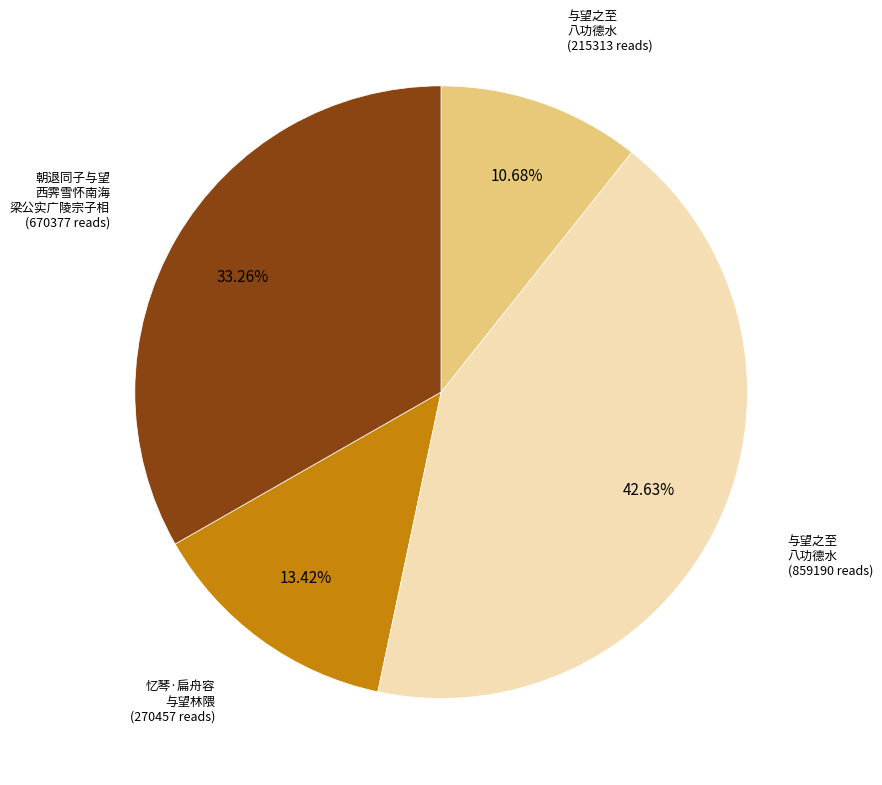

Is there a majority slice in this chart?

No